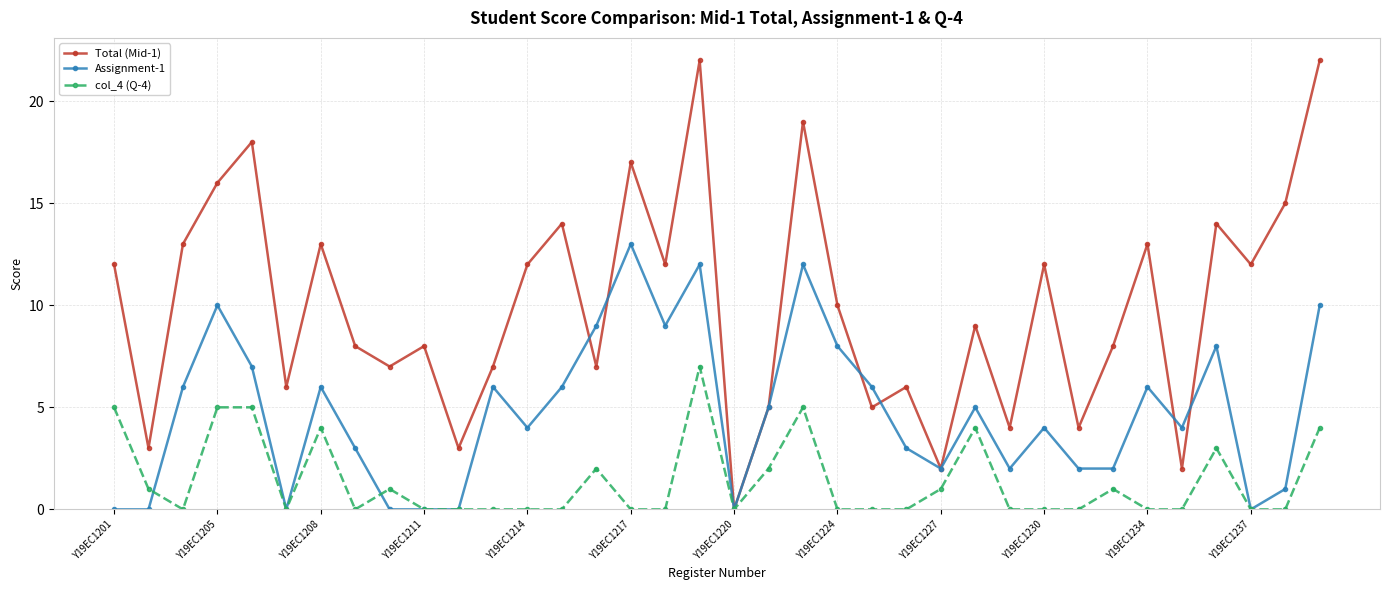

Rank the series by their average value, from lowest to highest.

col_4 (Q-4), Assignment-1, Total (Mid-1)